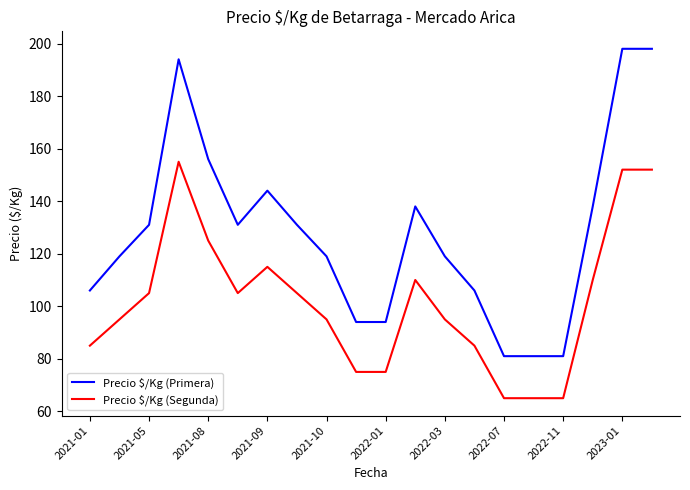

What is the minimum value shown in the chart?

65